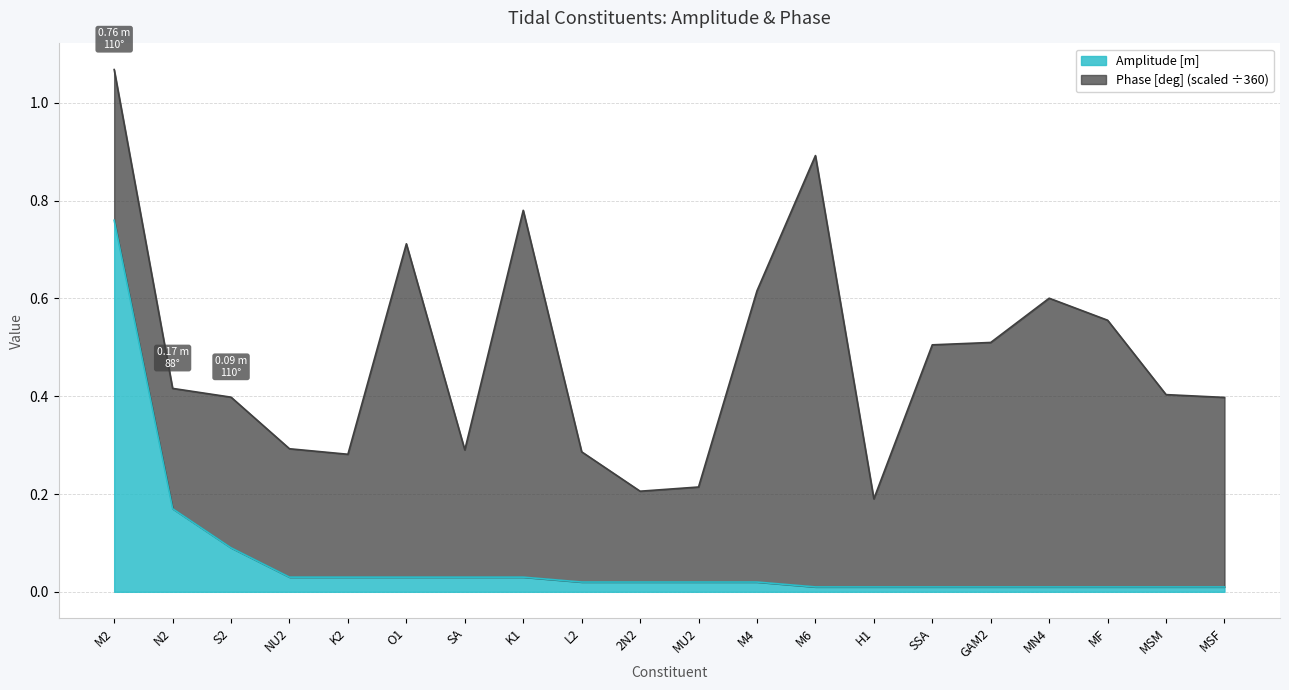

What position from the right is SSA?

6